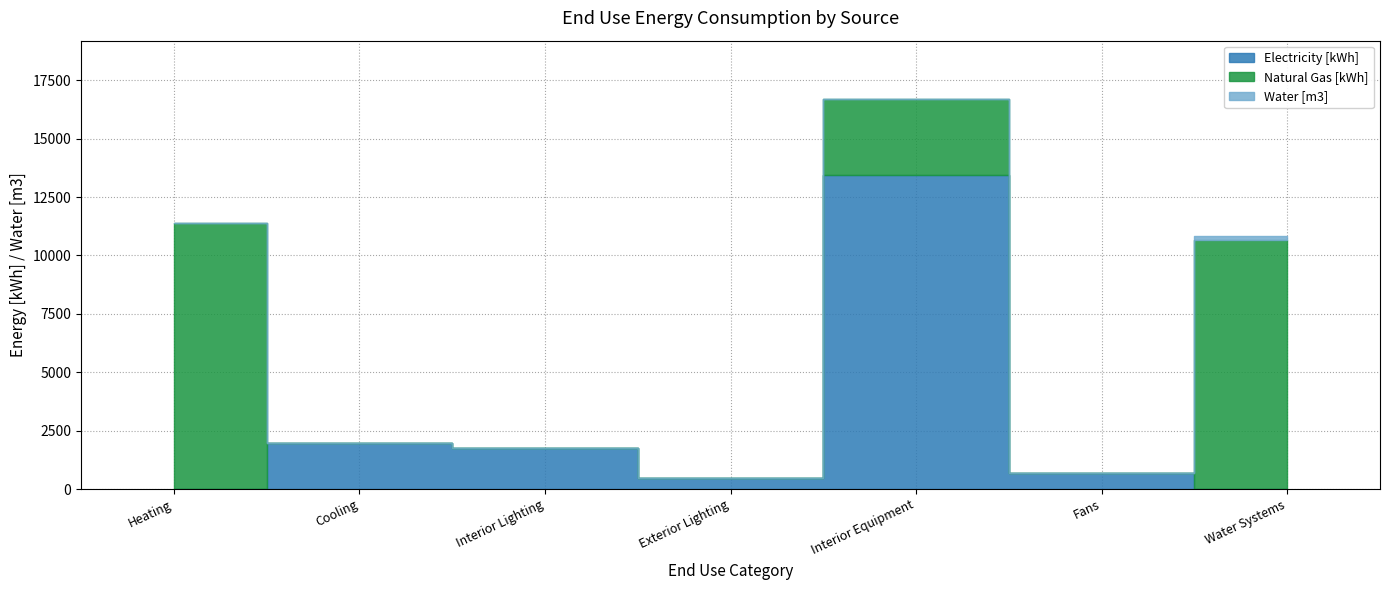

Is the value of Natural Gas [kWh] at Heating greater than the value of Water [m3] at Interior Equipment?

Yes